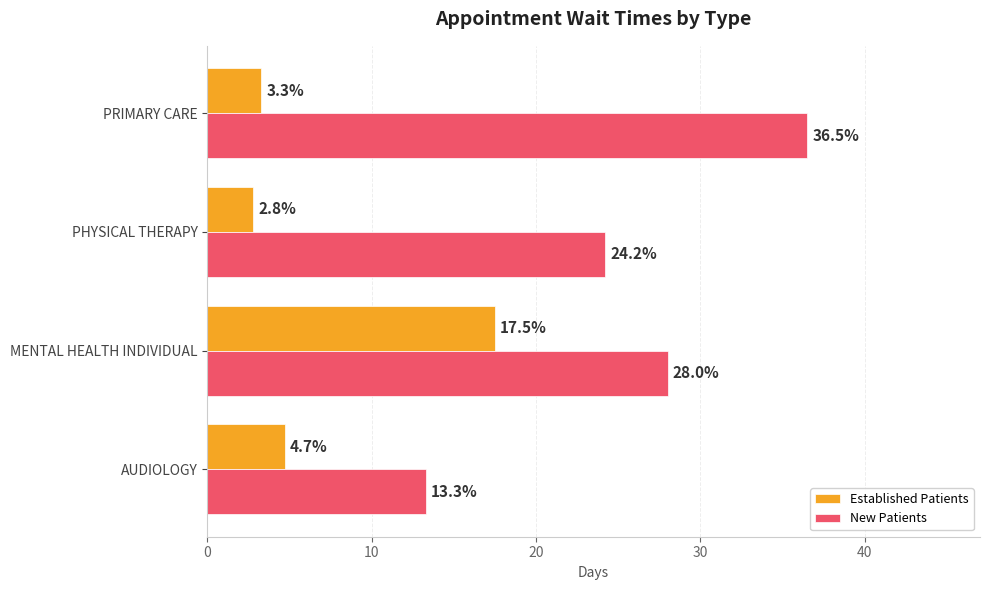

What is the spread (max minus min) of values at MENTAL HEALTH INDIVIDUAL?

10.5